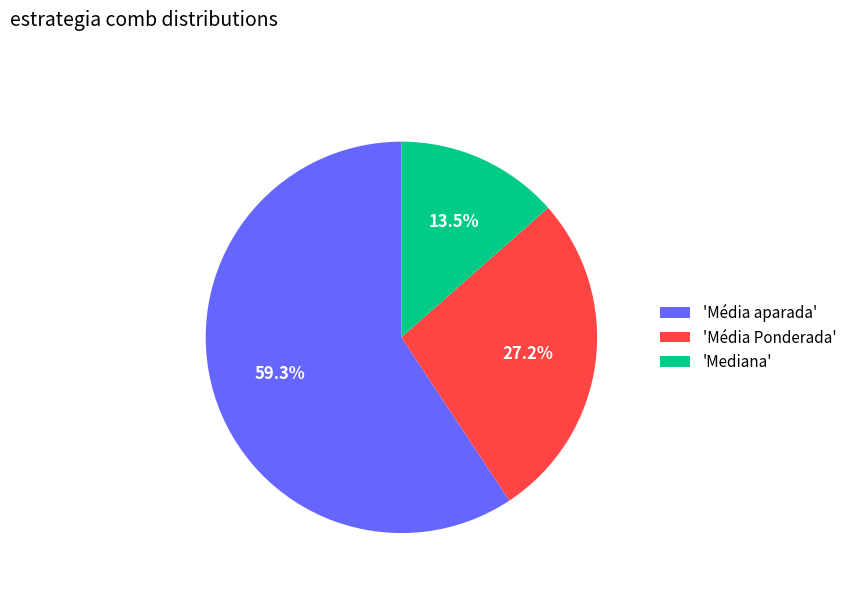

Which has a higher value, 'Mediana' or 'Média Ponderada'?

'Média Ponderada'